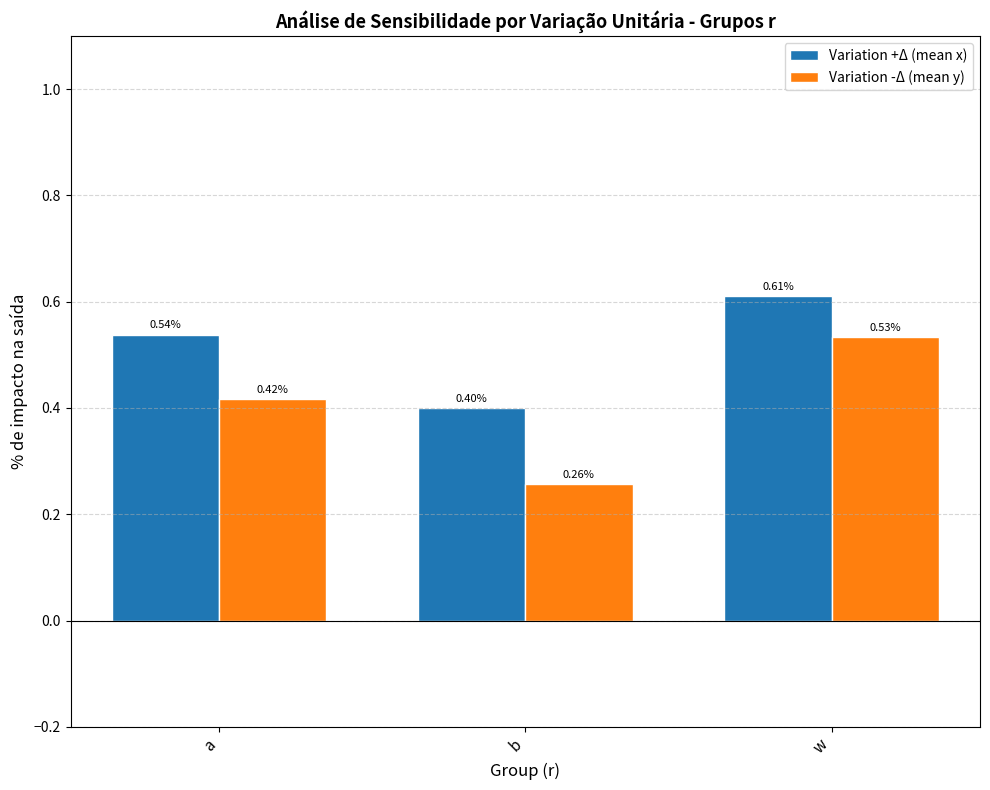

At which label is Variation -Δ (mean y) closest to 0?

b